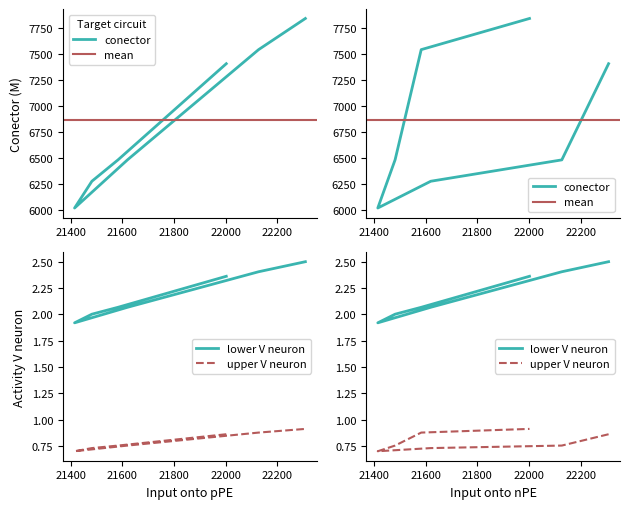

How many values are below 6485?

3